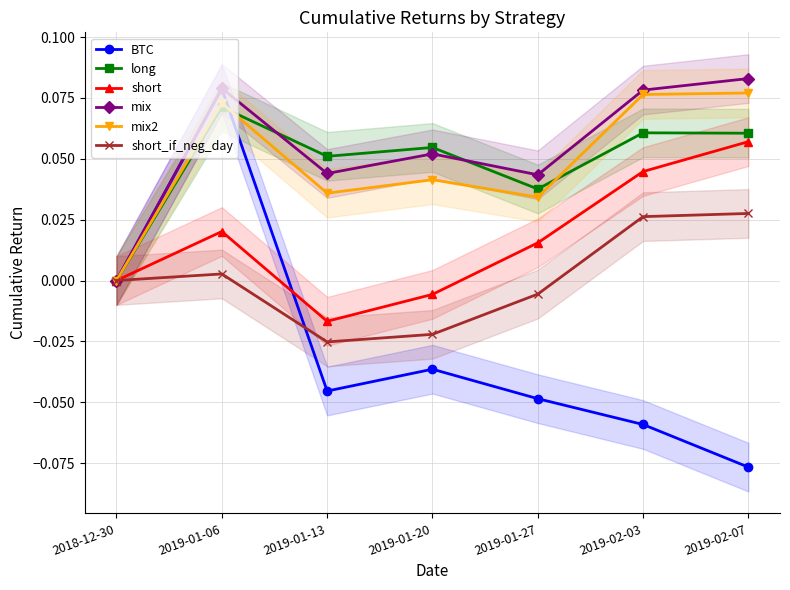

Between 2019-01-06 and 2019-01-20, which is larger?

2019-01-06